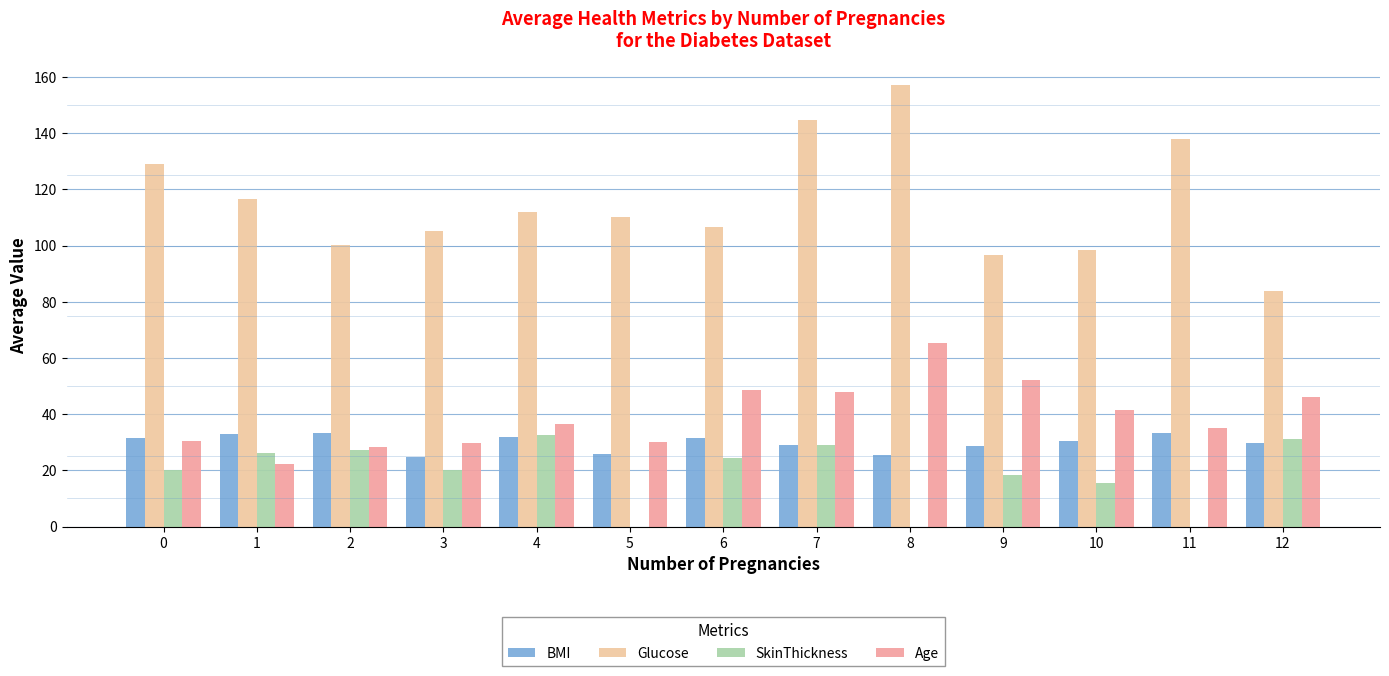

Where is SkinThickness nearest to the value 16?

10